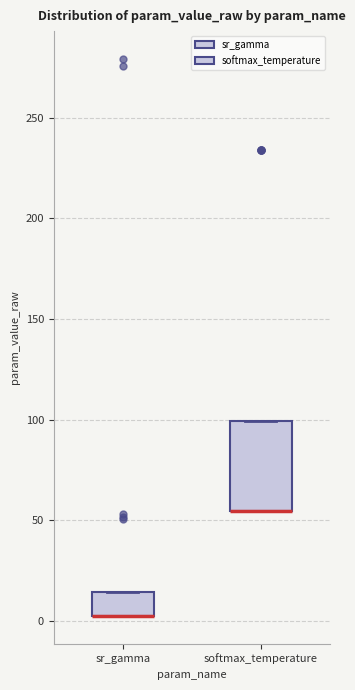

Which box is the tallest, from its lower edge to its upper edge?

softmax_temperature